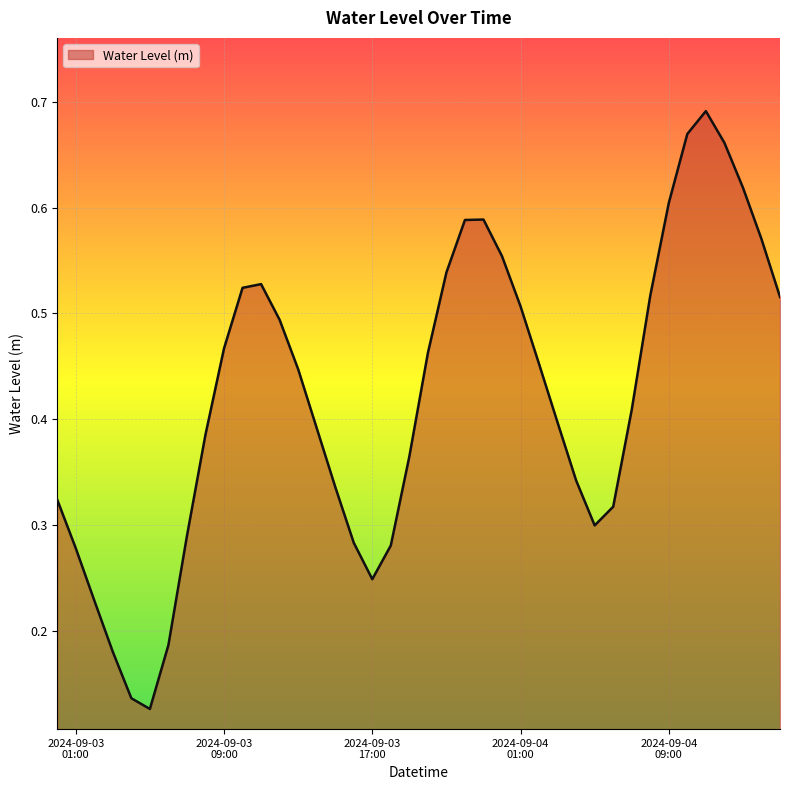

Does the chart display data point markers on the line(s)?

No